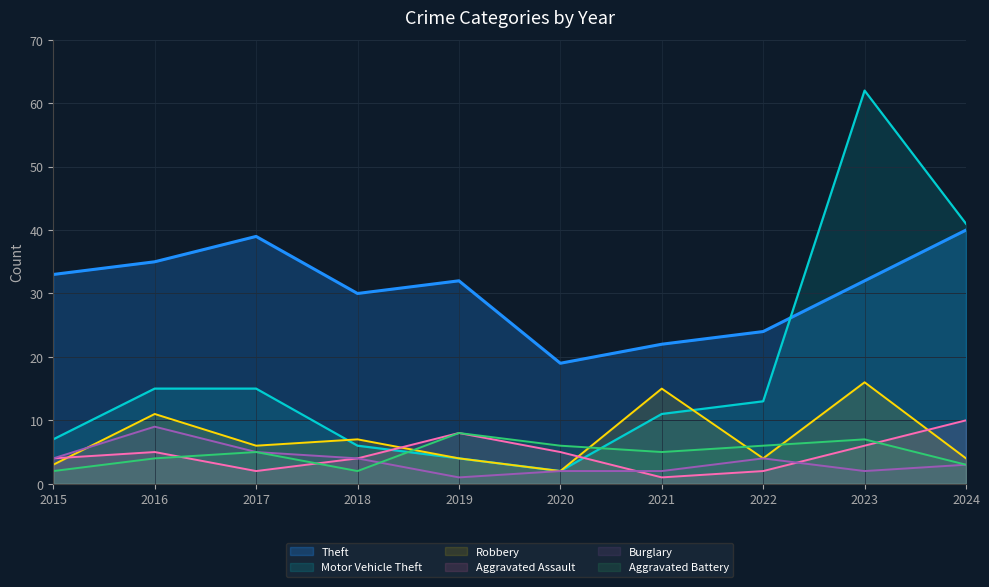

True or false: Aggravated Assault and Theft cross at least once.

False